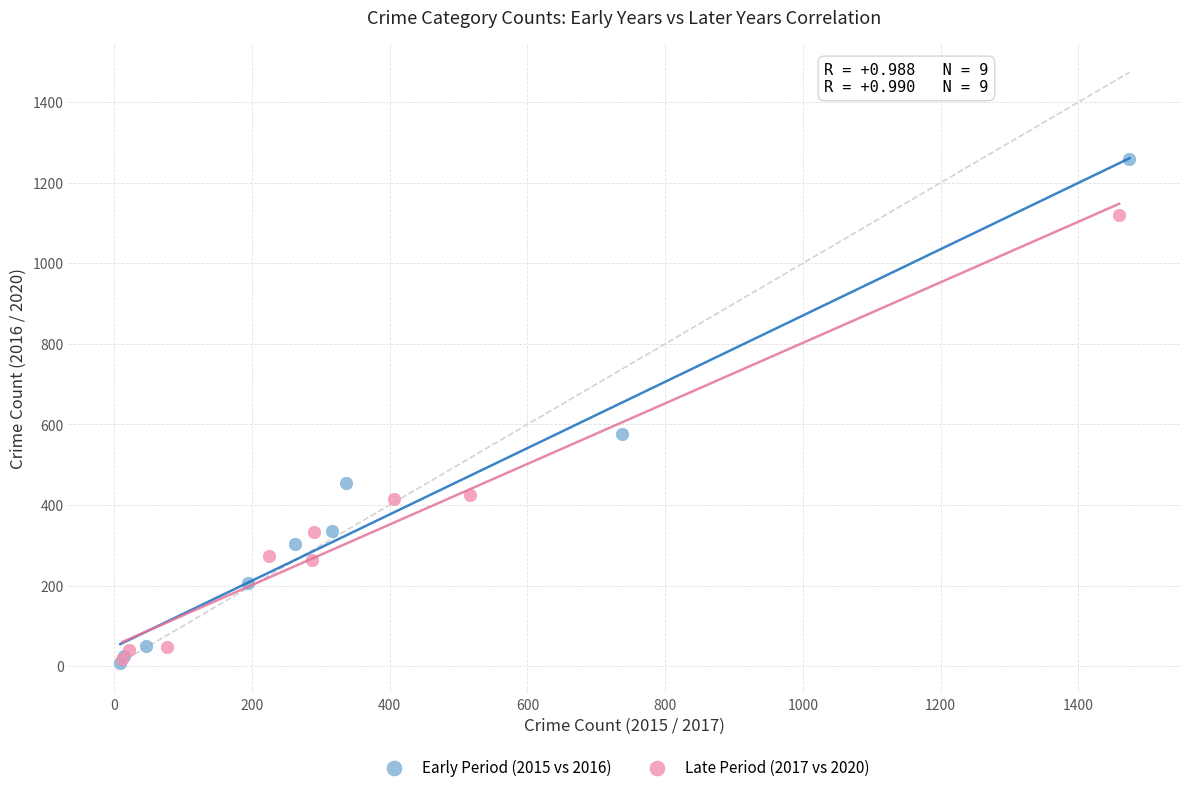

Which series reaches the maximum Y coordinate?

Early Period (2015 vs 2016)